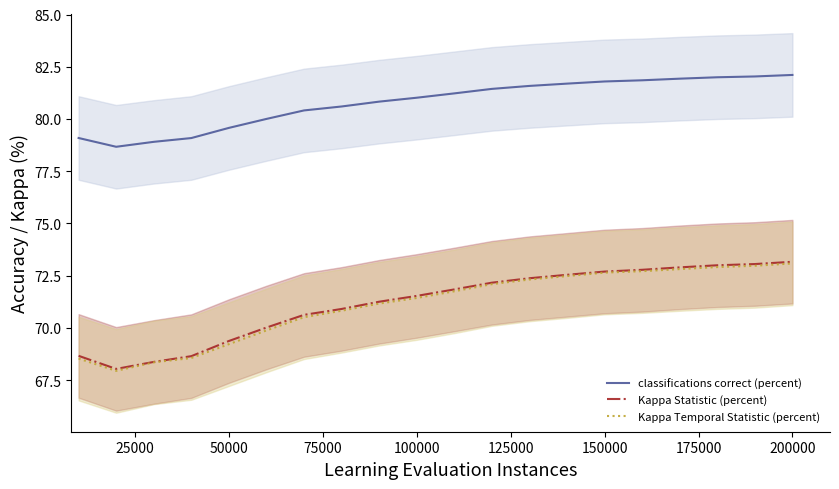

True or false: Kappa Statistic (percent) and classifications correct (percent) cross at least once.

False